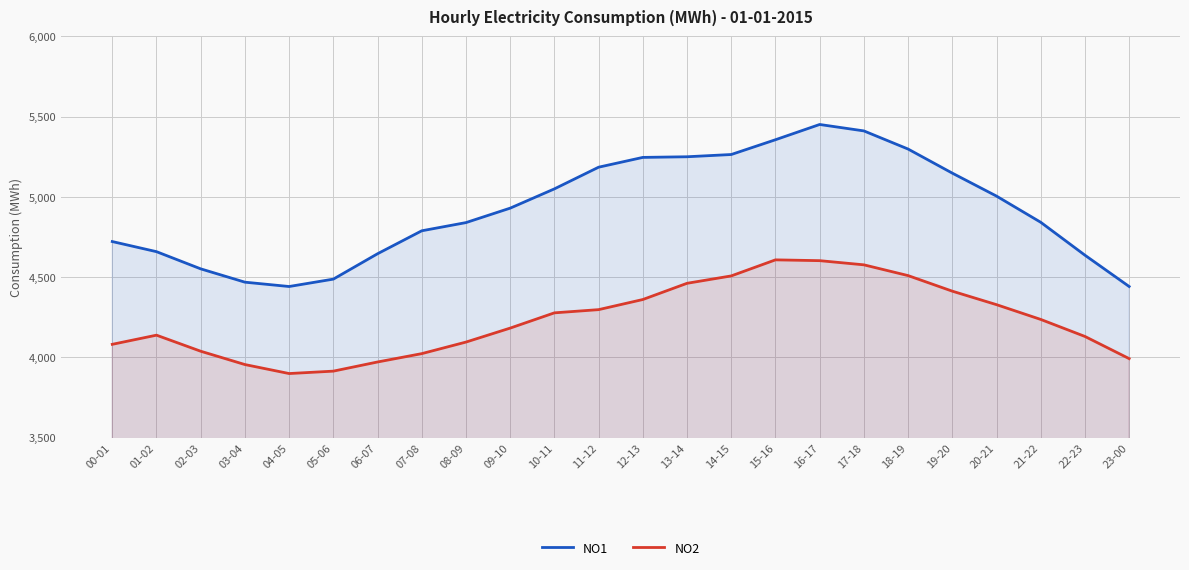

What is the label of the 7th point from the left?

06-07